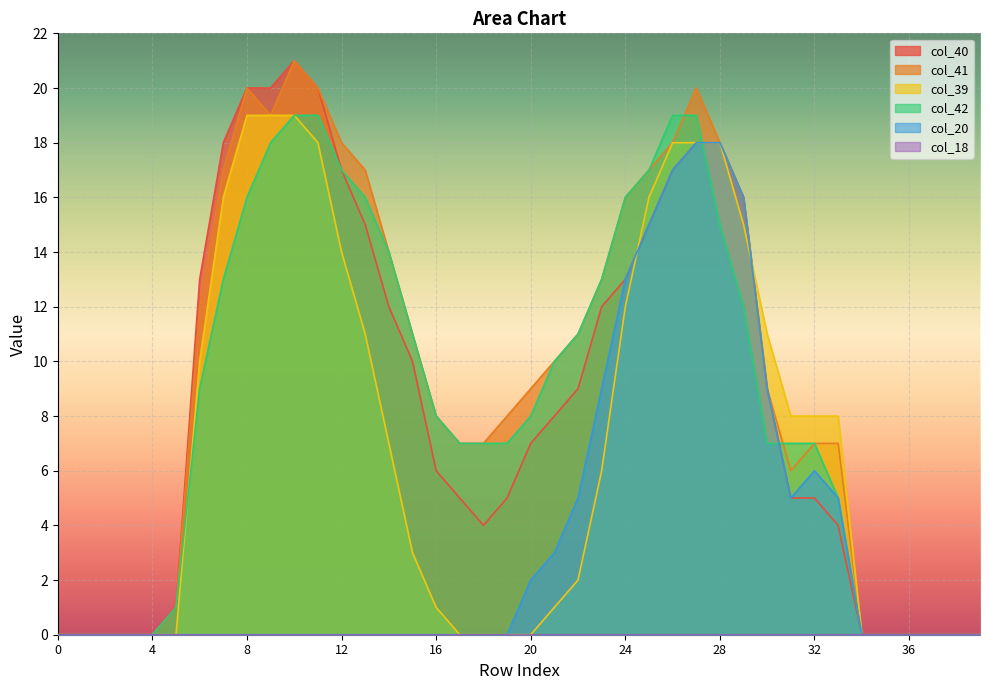

Between 14 and 30, which series saw the biggest shift?

col_20